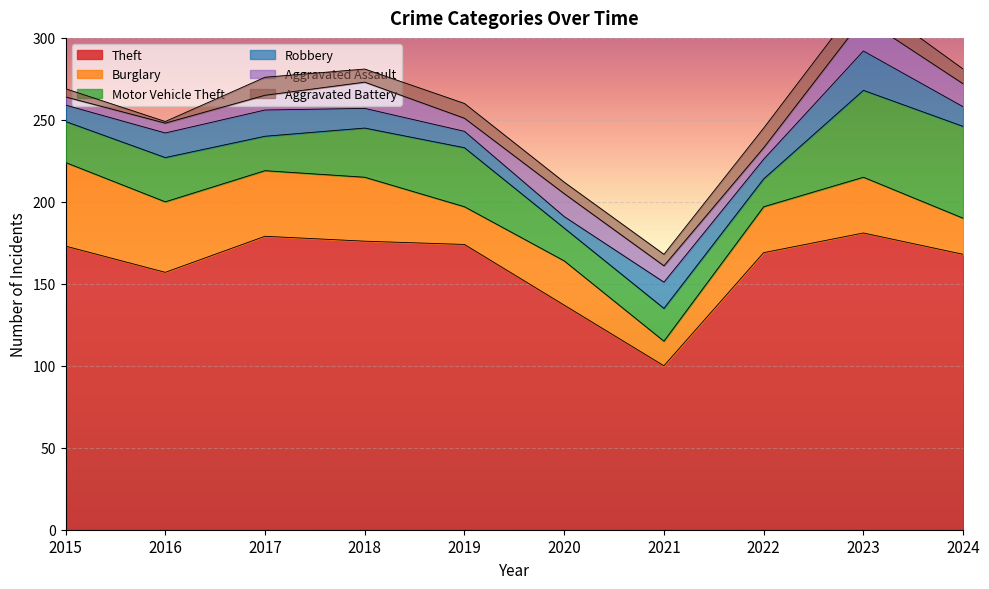

Between 2022 and 2024, which is larger?

2022